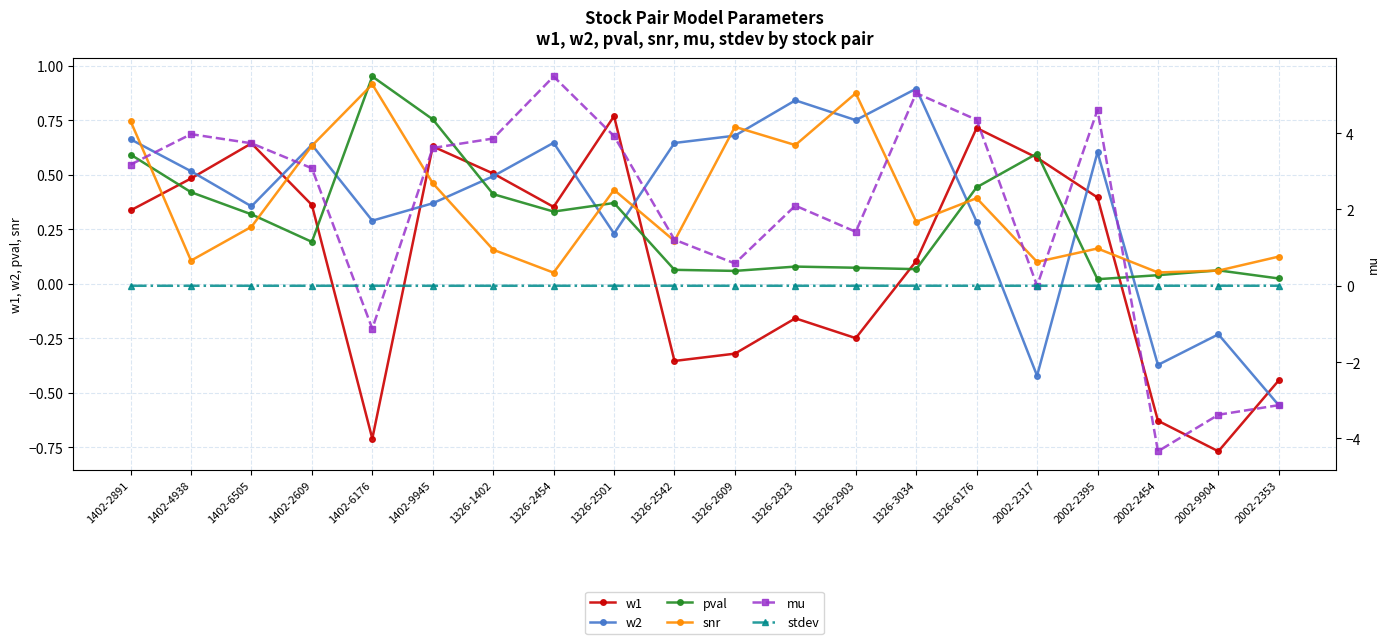

How many lines are shown in the chart?

6